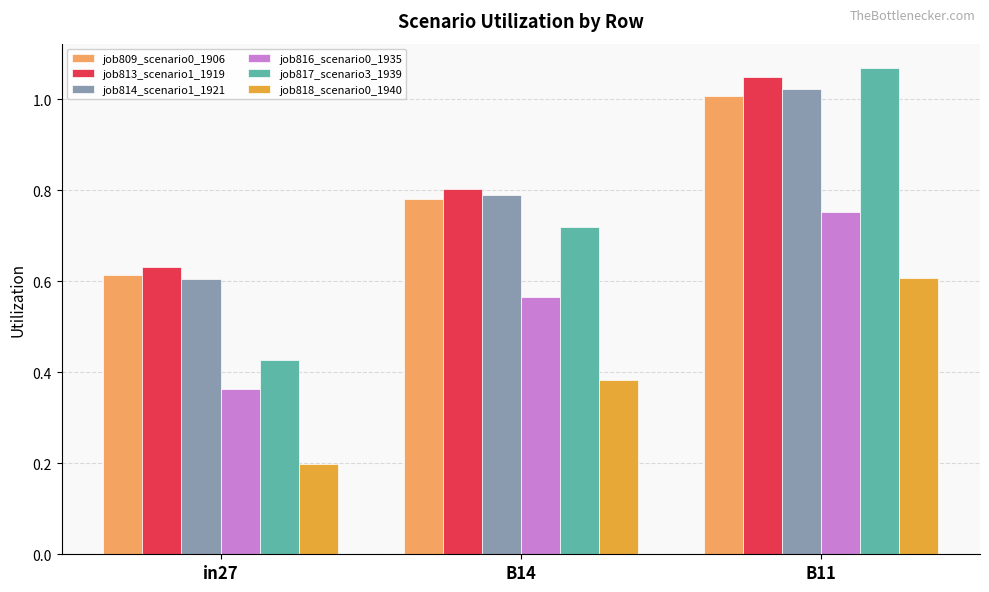

Which series has the largest total across all categories?

job813_scenario1_1919